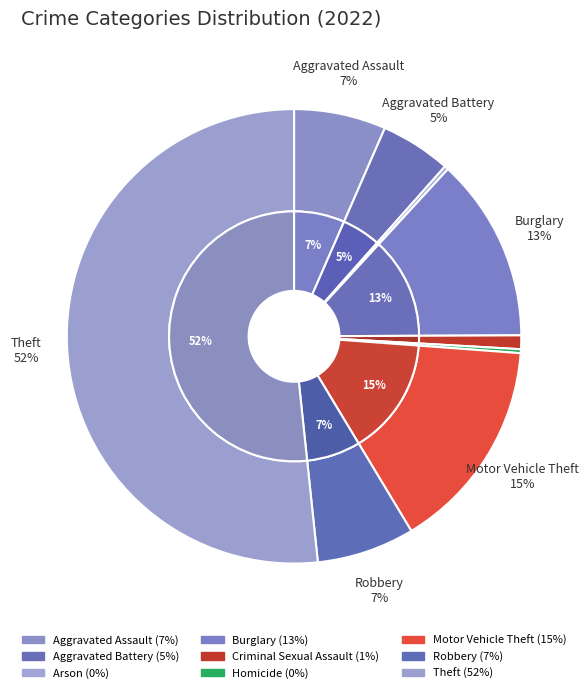

Combined, do Homicide and Theft account for over 50%?

Yes